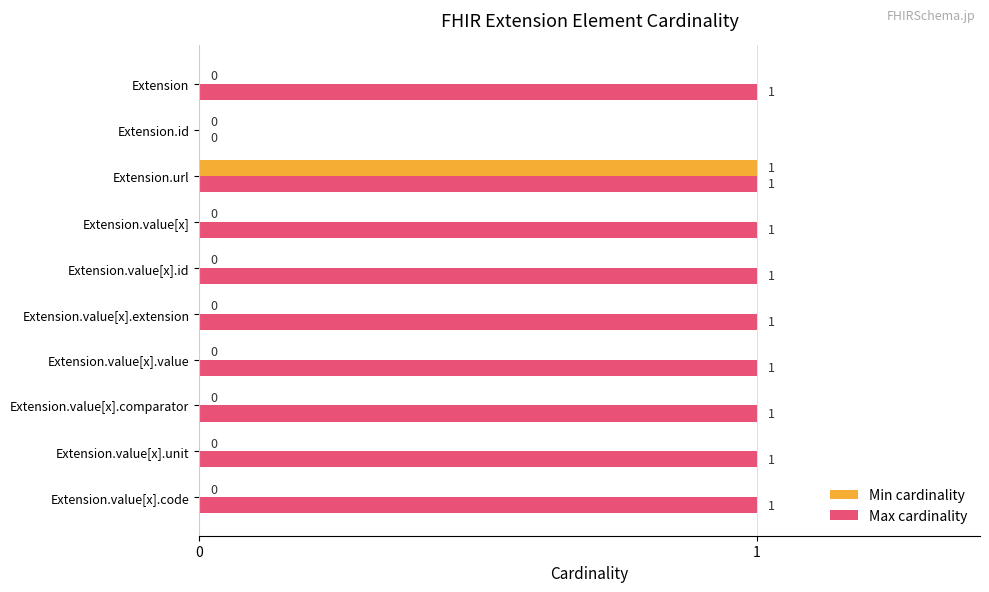

Is the value of Min cardinality at Extension.value[x].comparator greater than the value of Max cardinality at Extension.value[x]?

No